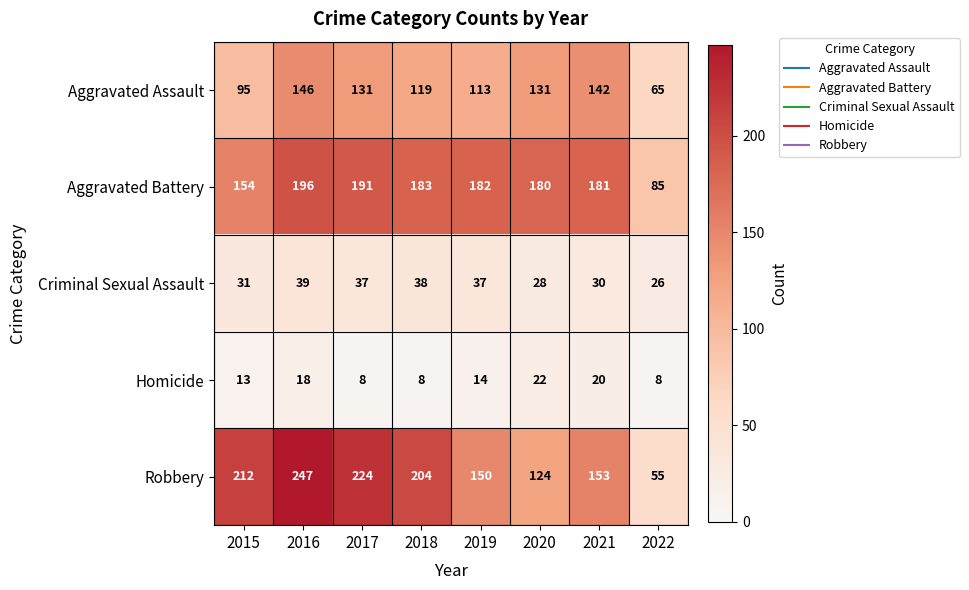

Which series has the largest total across all categories?

Robbery